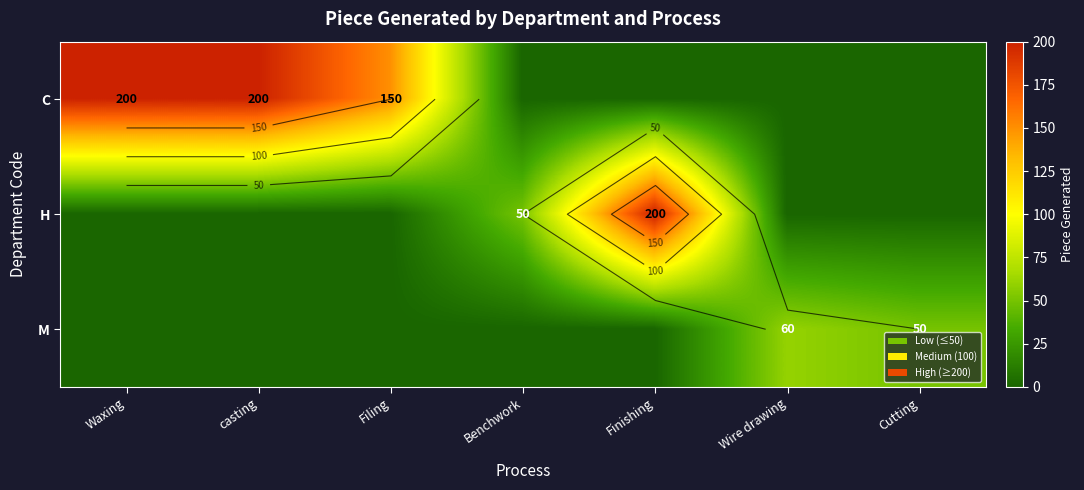

What is the sum of the C values at Filing and Cutting?

150